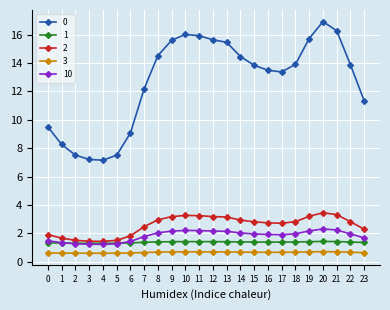

True or false: 10 has a value of 3.5 at 13.

False